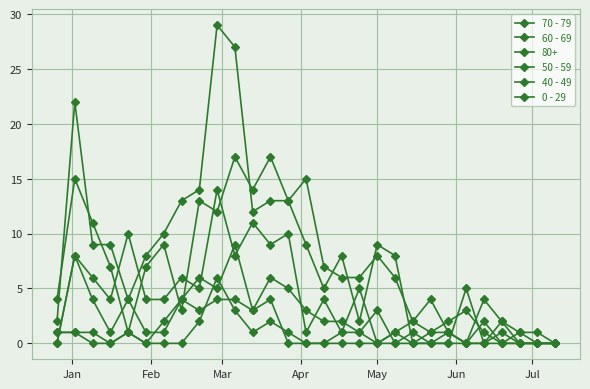

How many series are shown in this chart?

6